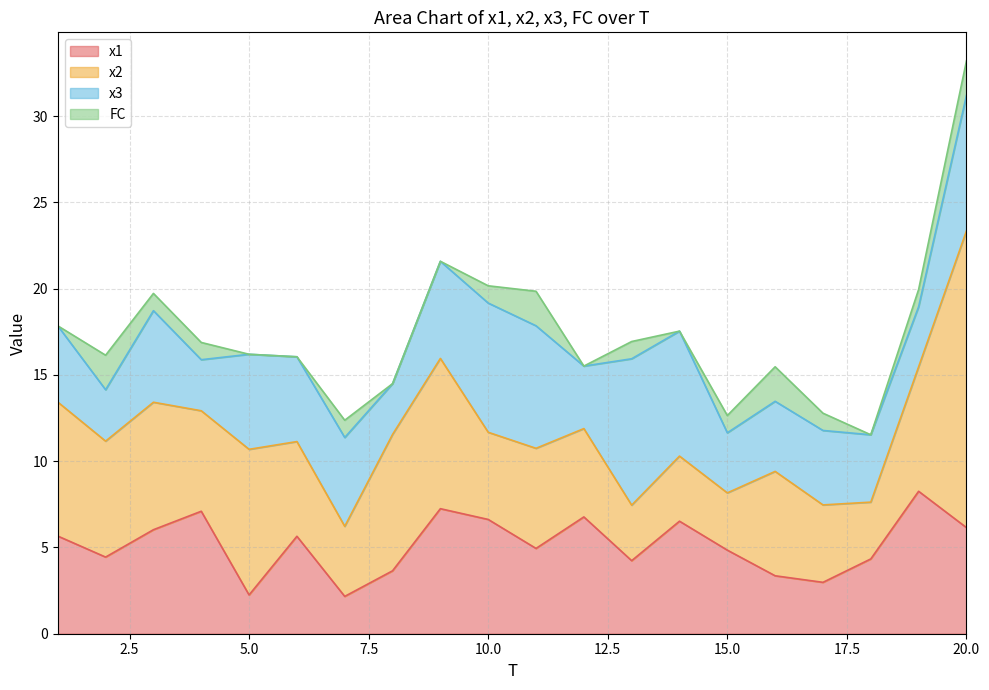

Which series has the widest spread of values?

x2